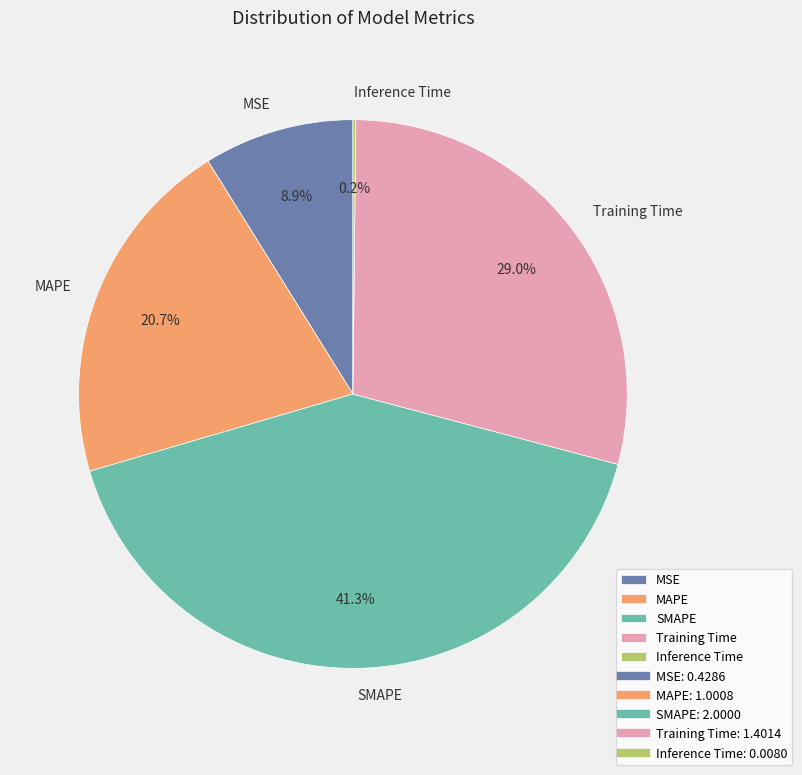

What is the largest slice in the pie chart?

SMAPE